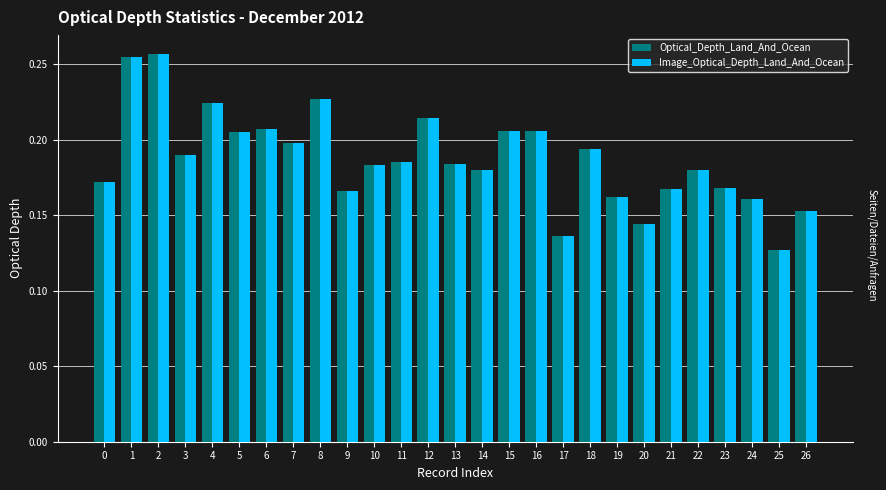

Count the Image_Optical_Depth_Land_And_Ocean values in the range 0 to 1.

27